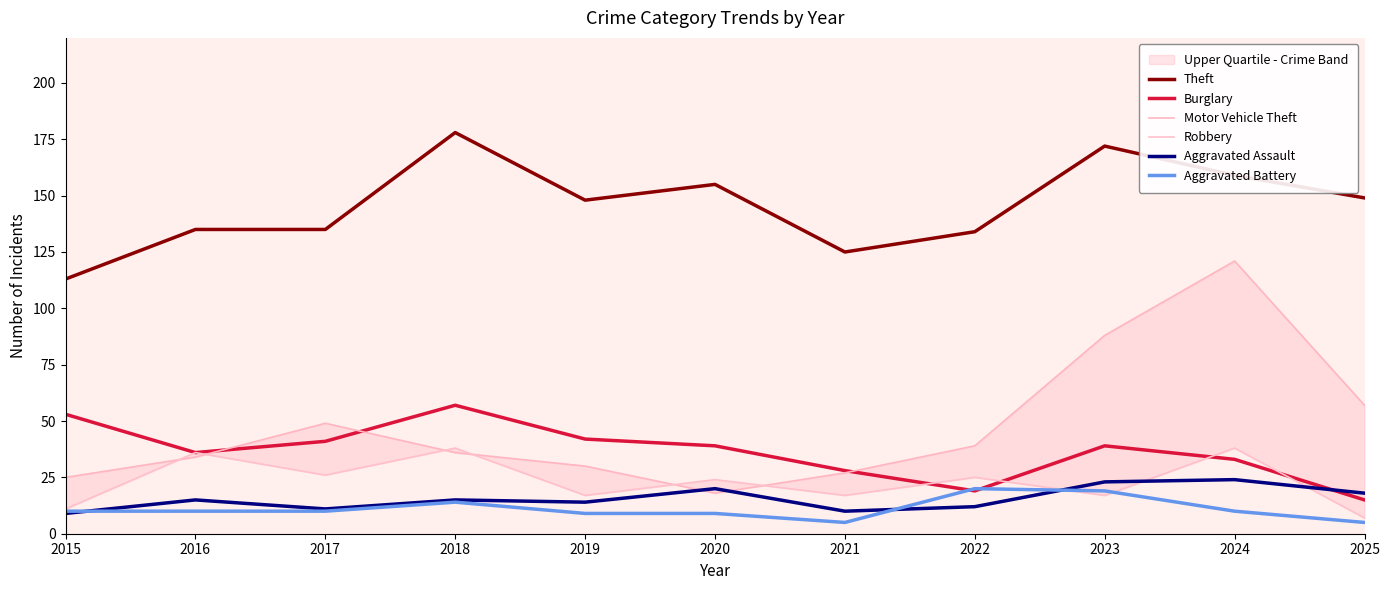

How many lines are shown in the chart?

6